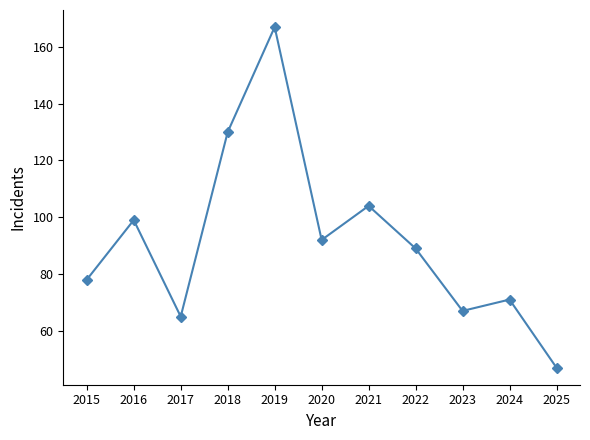

Count the number of data series in this chart.

1